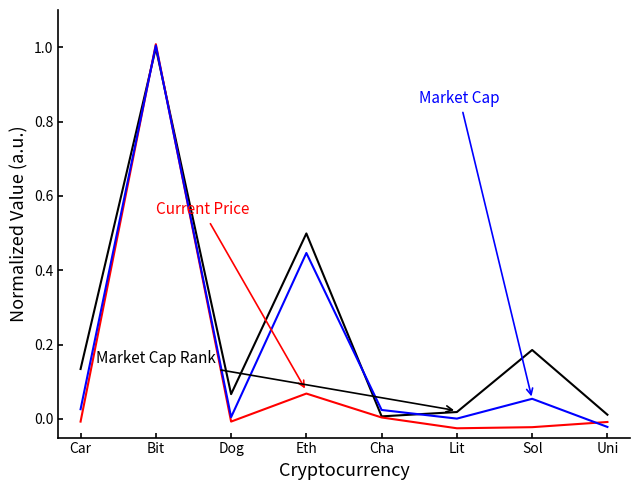

At which category is the sum across all series the highest?

Bit